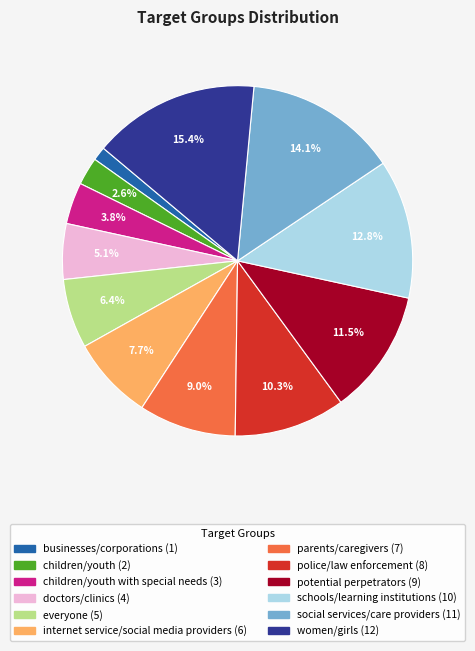

Is there any slice that represents more than half of the pie?

No